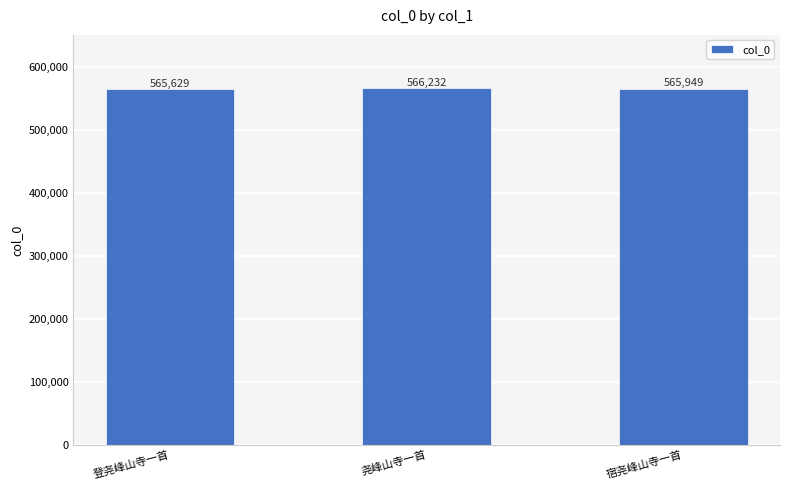

Reading left to right, transcribe all the data shown in this chart.

登尧峰山寺一首=565629	尧峰山寺一首=566232	宿尧峰山寺一首=565949